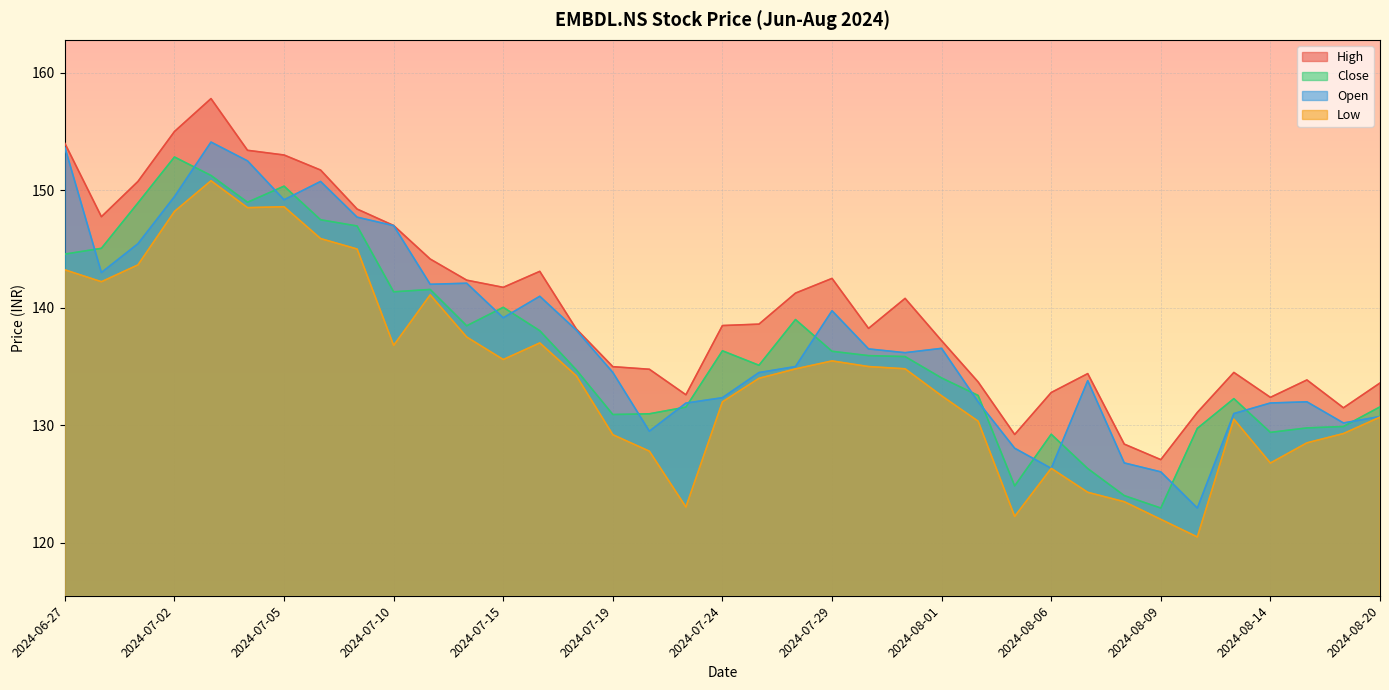

True or false: High and Low intersect in this chart.

False